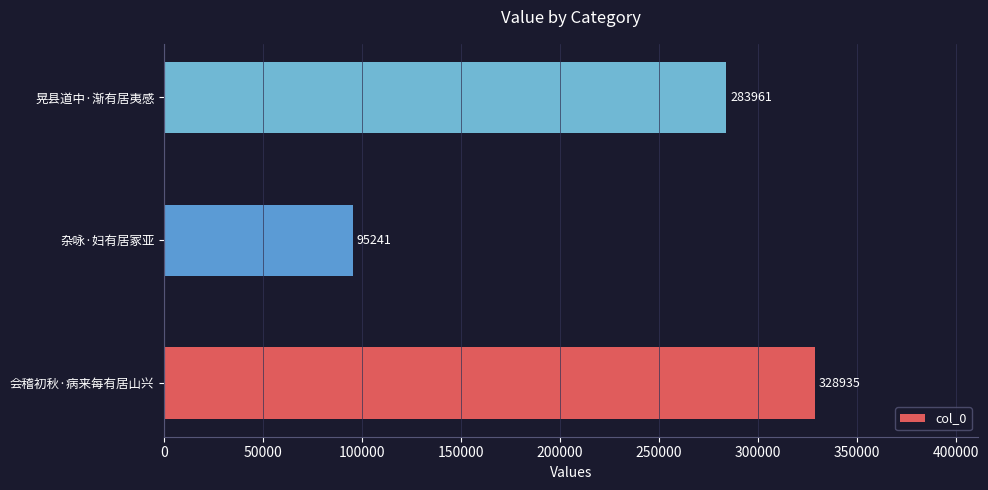

Which has a higher value, 晃县道中·渐有居夷感 or 会稽初秋·病来每有居山兴?

会稽初秋·病来每有居山兴